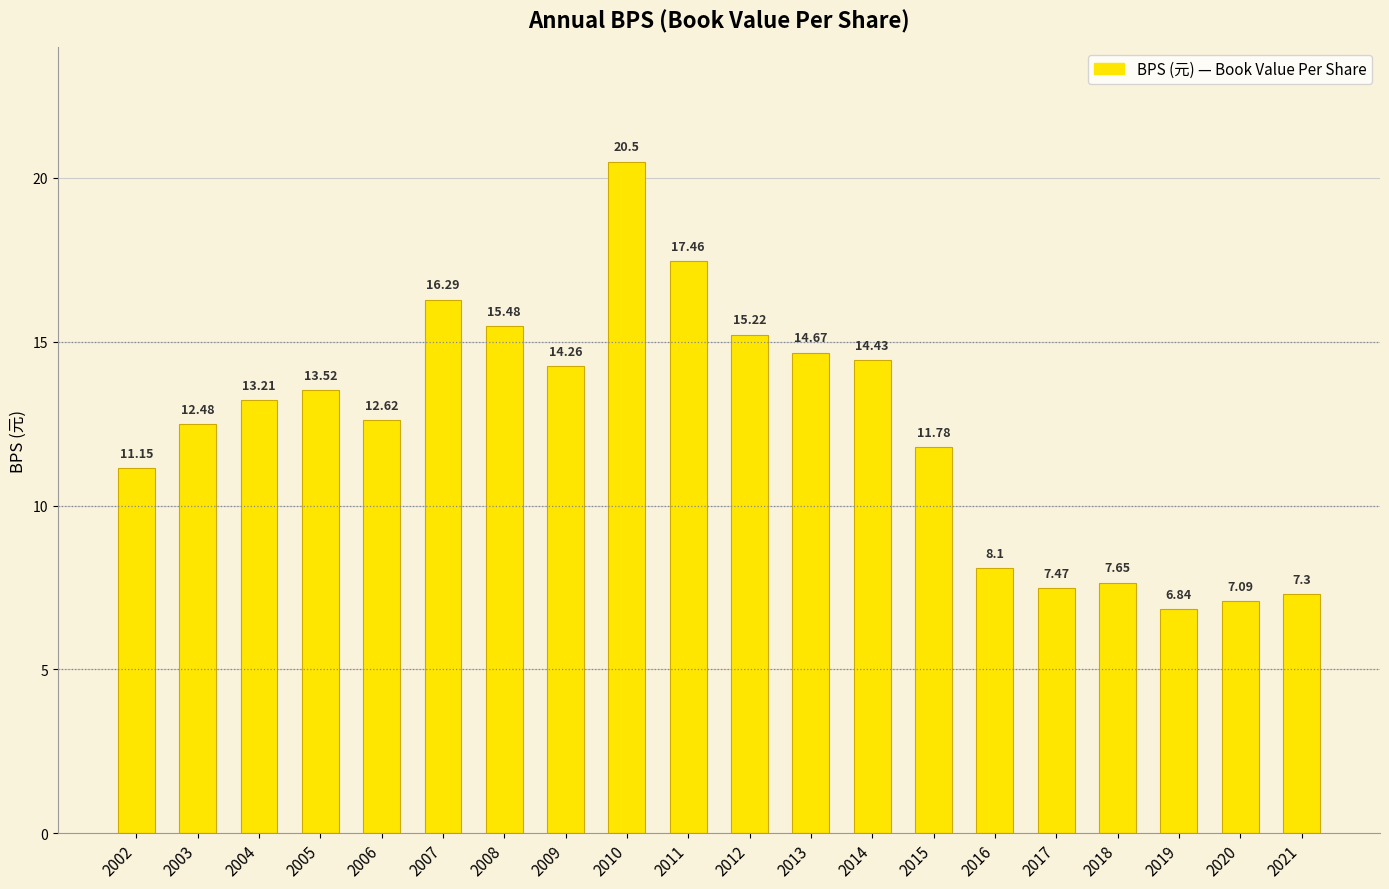

The value at 2020 is 7.1. True or false?

True